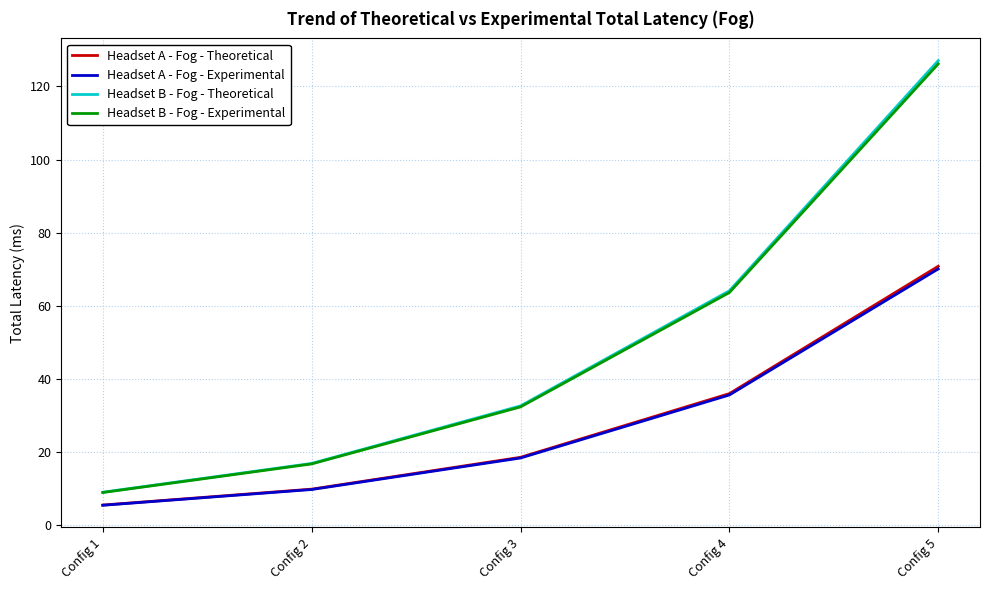

What is the difference between the maximum and second lowest values in the Headset A - Fog - Theoretical series?

61.0